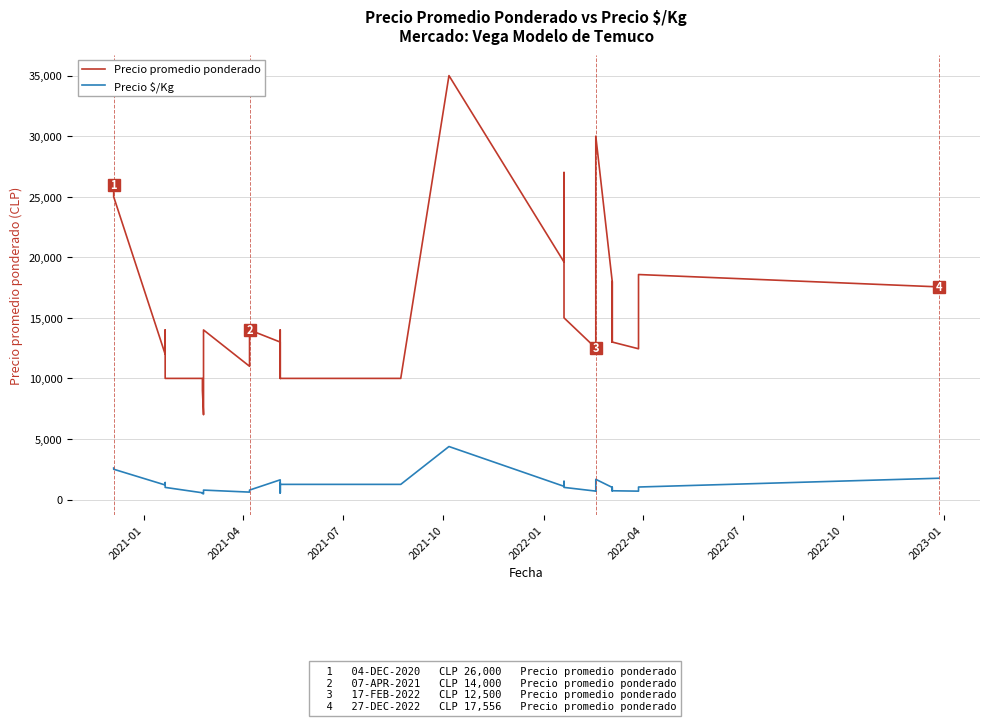

Does the chart have visible grid lines?

Yes